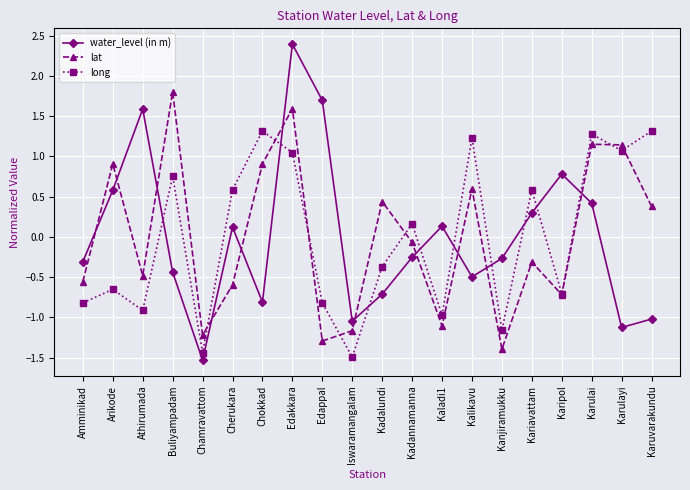

How many negative values does the water_level (in m) series have?

11